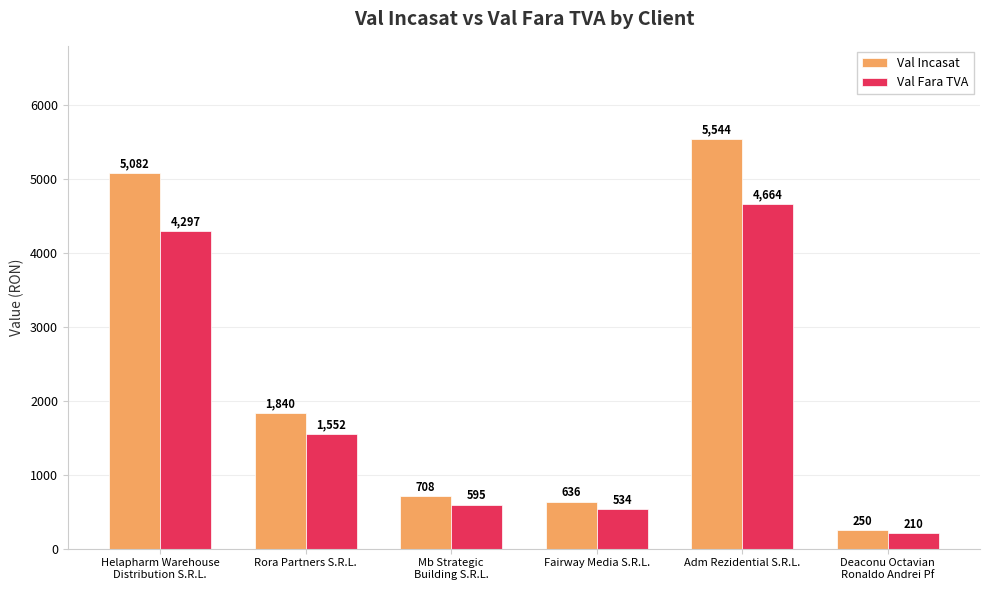

What is the approximate value of Val Fara TVA at Deaconu Octavian
Ronaldo Andrei Pf?

210.1